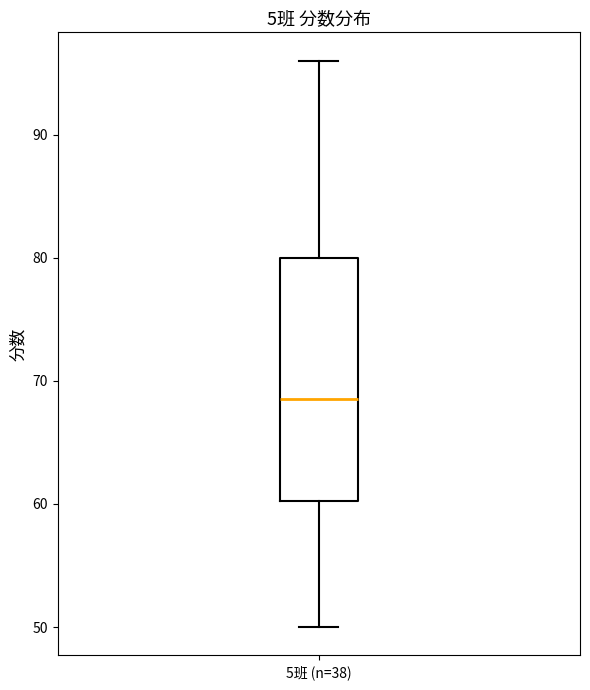

Where is the upper edge of the box for 5班 (n=38) on the y-axis? The values are not printed on the chart, so give them approximately, as read against the axis.

80